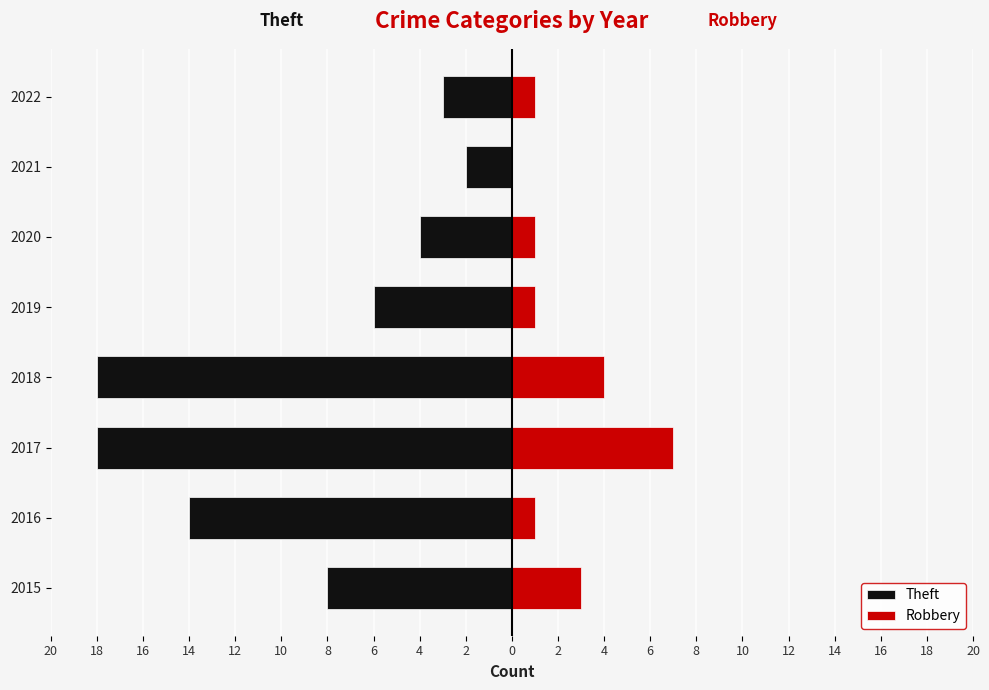

What is the value of the Theft bar at the 7th from the left?

-2